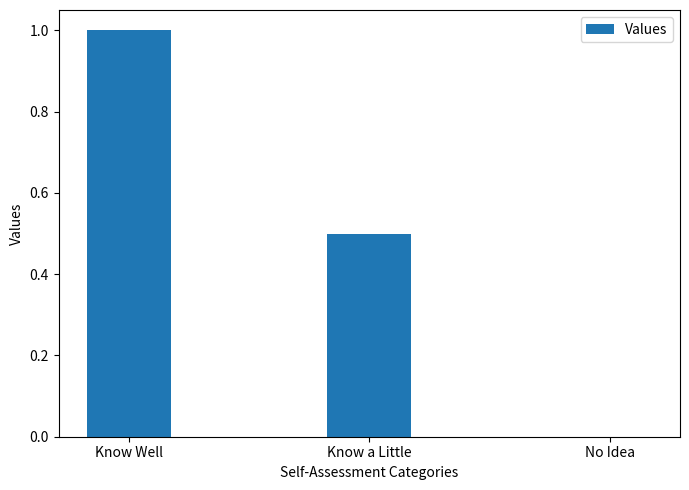

Which category has the highest value across all series?

Know Well